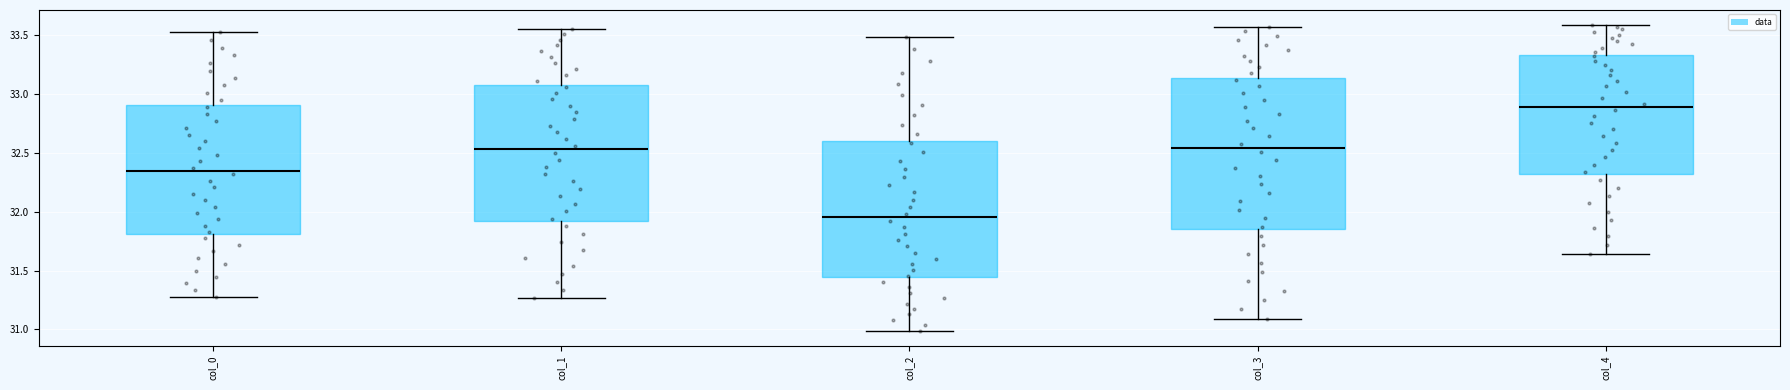

Reading left to right, read every box against the y-axis: the position of its median line, the range the box covers, and the ends of its whiskers. The values are not printed on the chart, so give them approximately, as read against the axis.

col_0: median 32.35, box 31.80 to 32.90, whiskers 31.30 to 33.55
col_1: median 32.55, box 31.95 to 33.10, whiskers 31.25 to 33.55
col_2: median 31.95, box 31.45 to 32.60, whiskers 31.00 to 33.50
col_3: median 32.55, box 31.85 to 33.15, whiskers 31.10 to 33.55
col_4: median 32.90, box 32.30 to 33.35, whiskers 31.65 to 33.60